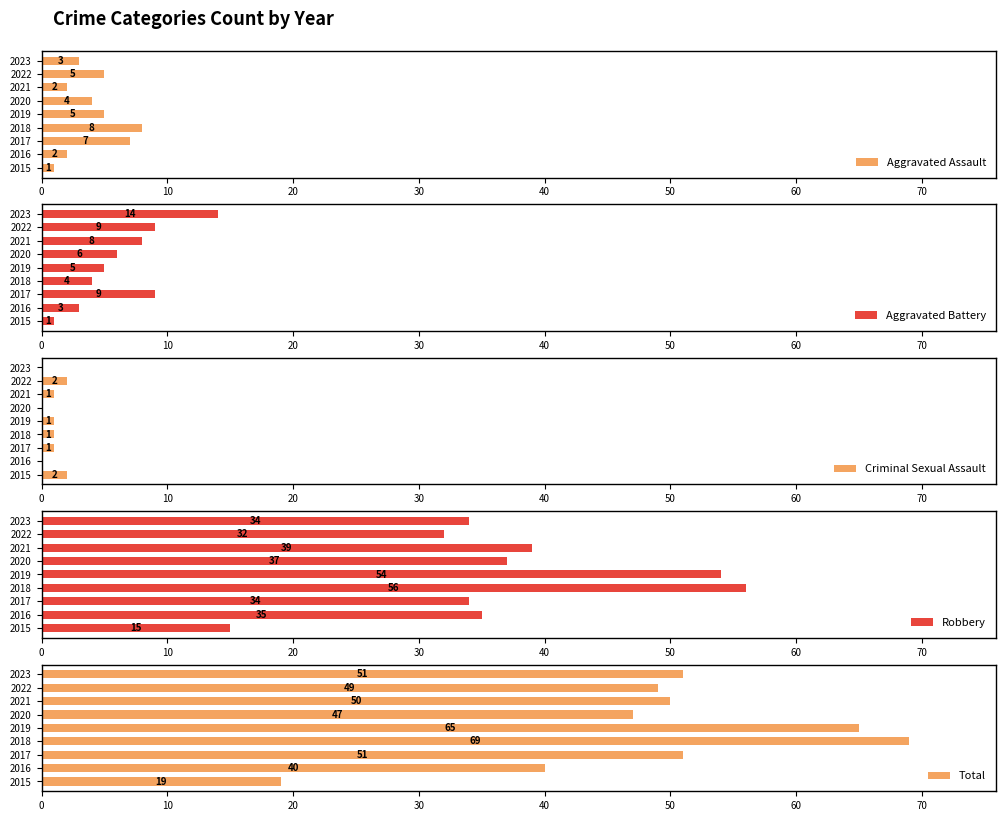

Where is Robbery nearest to the value 35?

2016